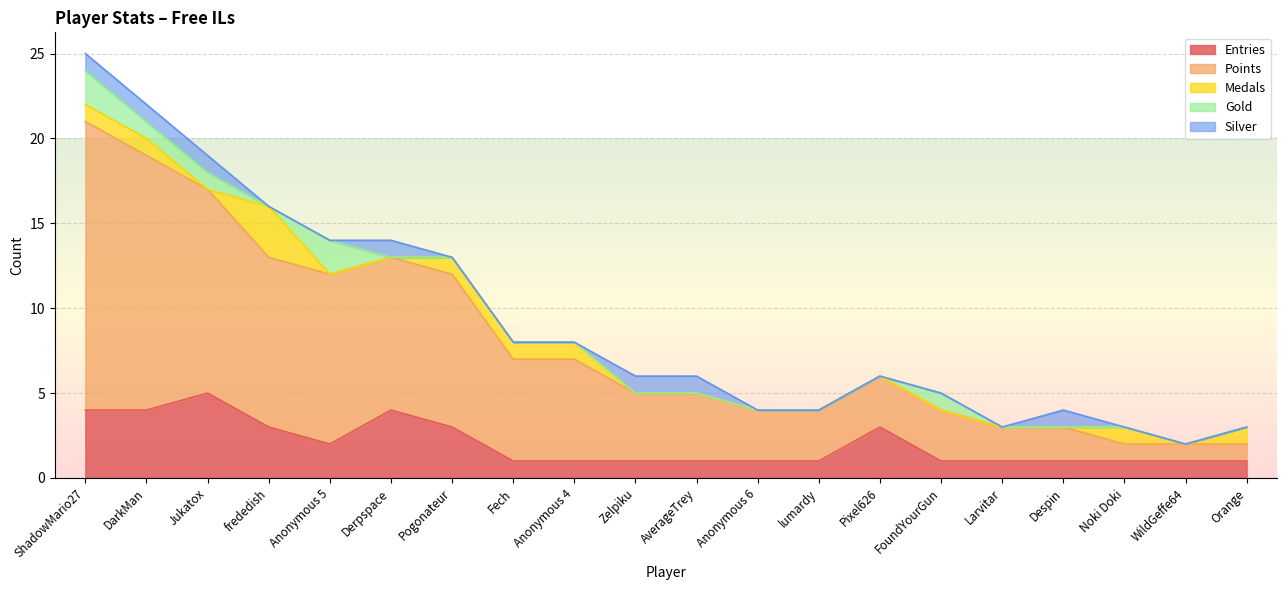

Where is Medals nearest to the value 1?

ShadowMario27